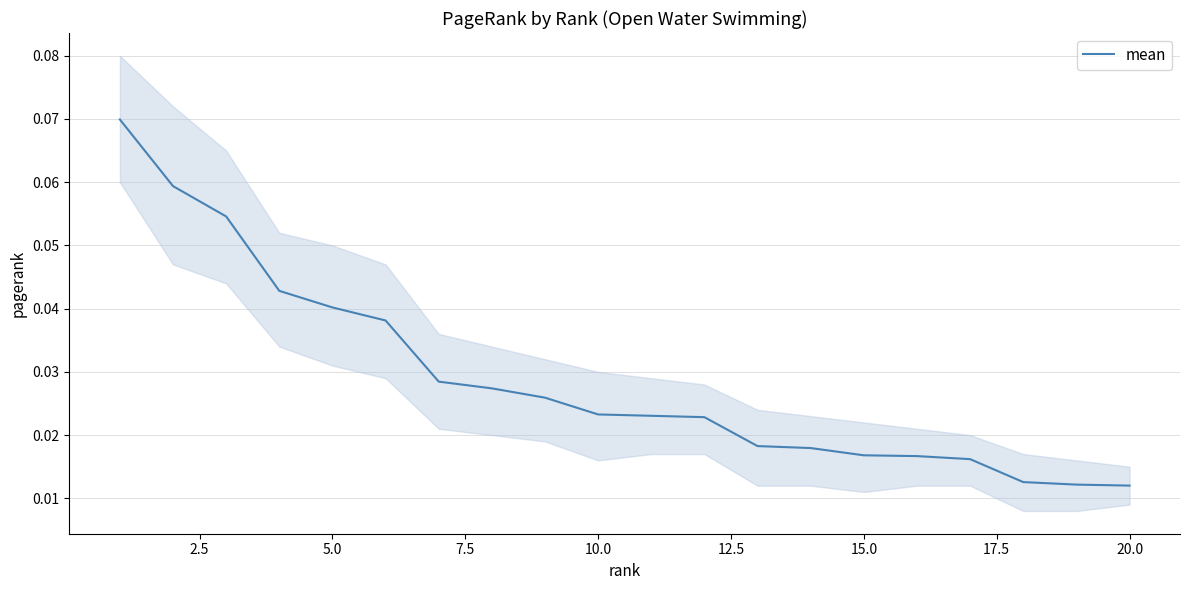

True or false: mean has a value of 0.1 at 5.0.

False